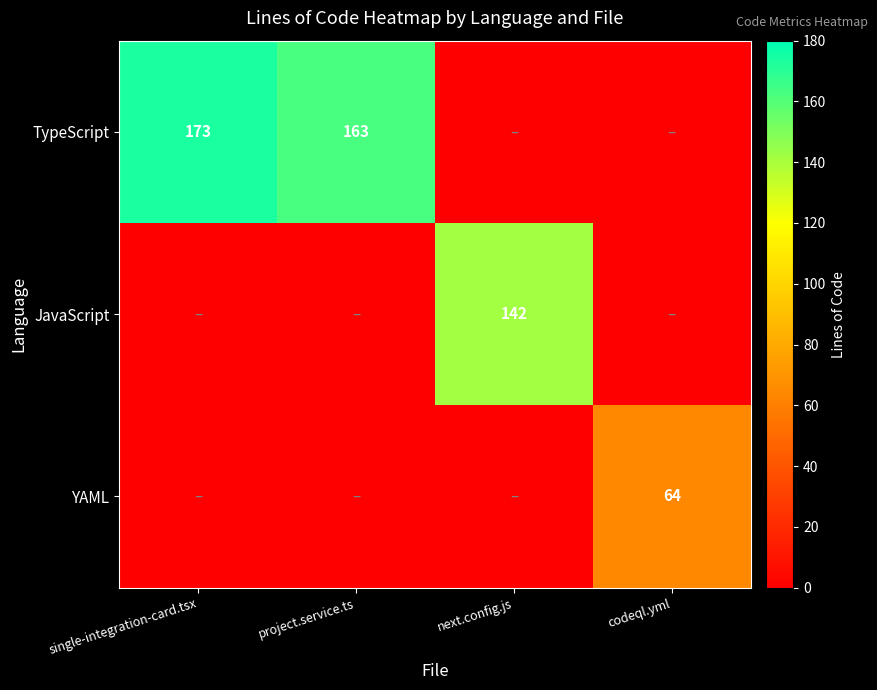

At how many categories does at least one series exceed 32?

4